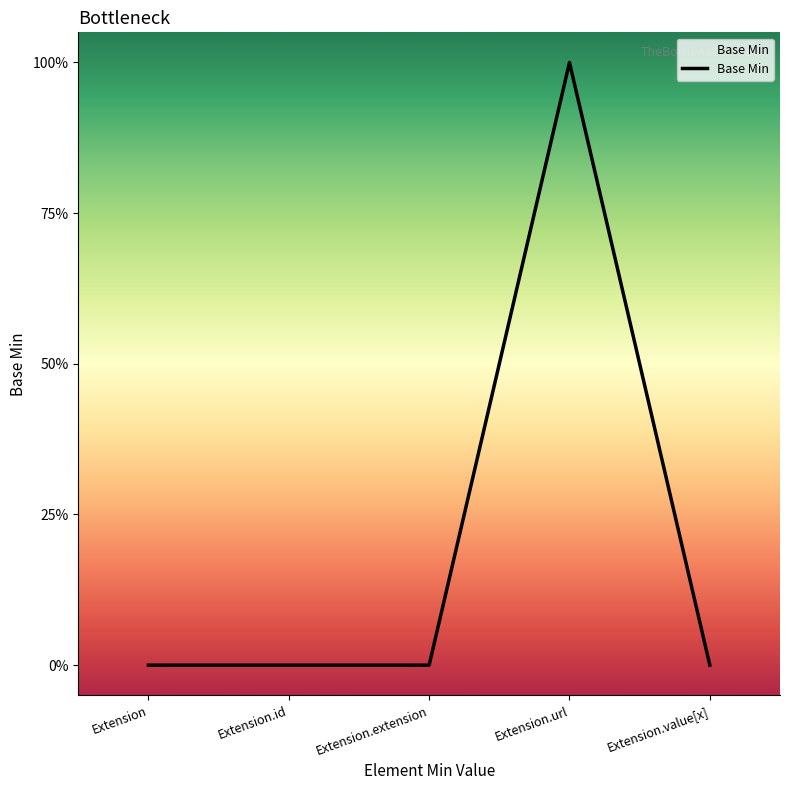

Does the chart have visible grid lines?

No